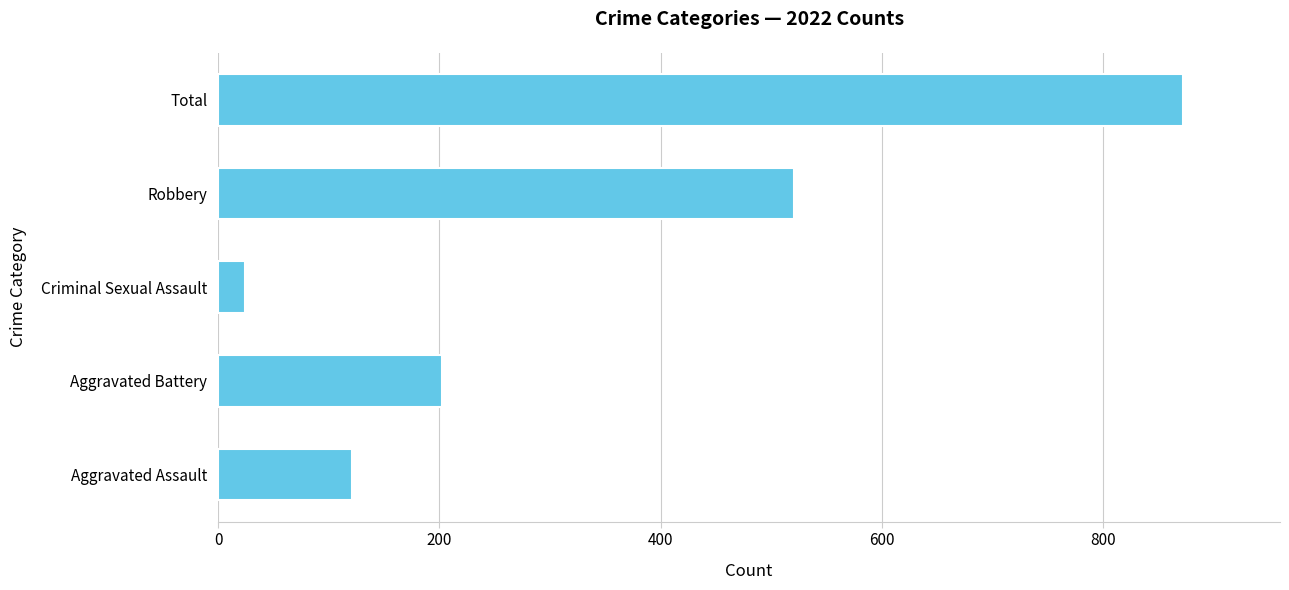

What is the change in value from Criminal Sexual Assault to Total?

+849